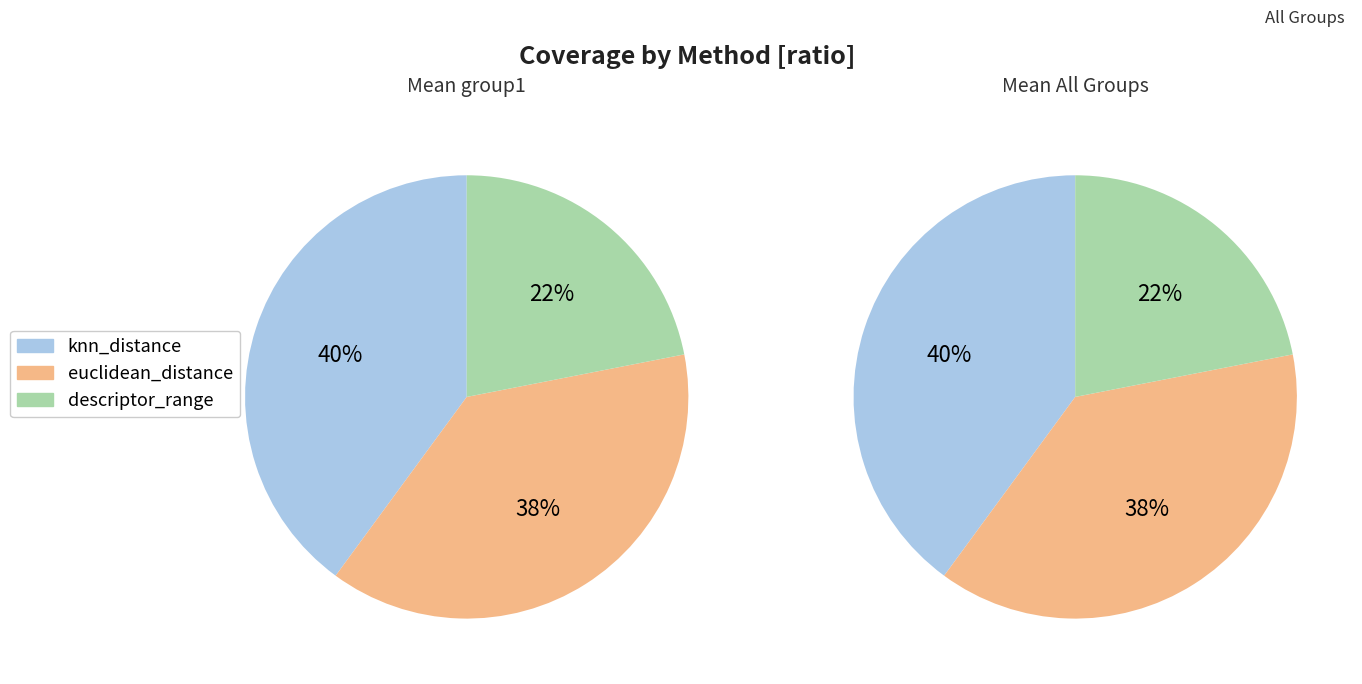

Rank the categories by value from lowest to highest.

descriptor_range, euclidean_distance, knn_distance